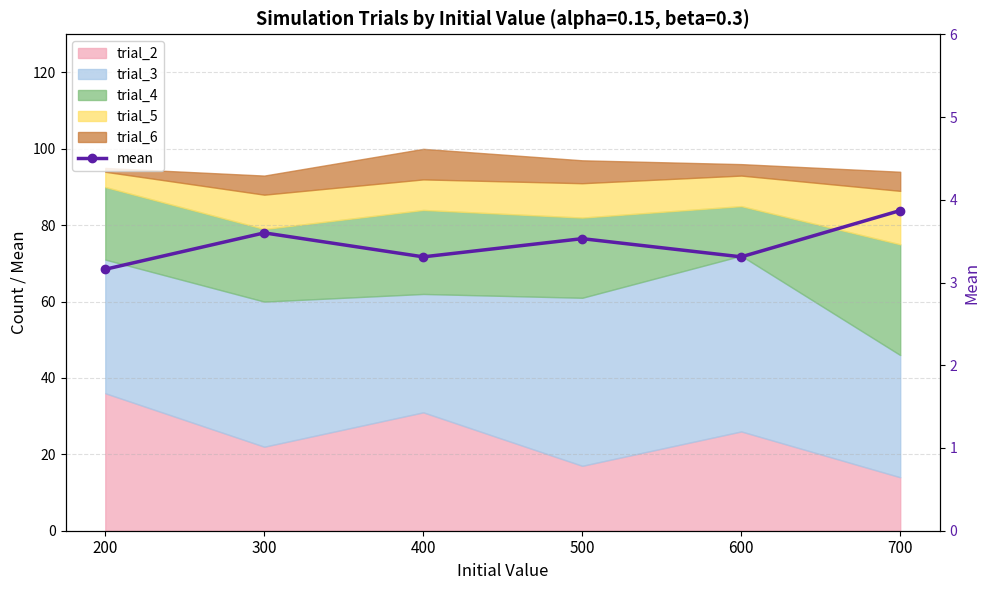

Rank the categories by value from lowest to highest.

200, 400, 600, 500, 300, 700